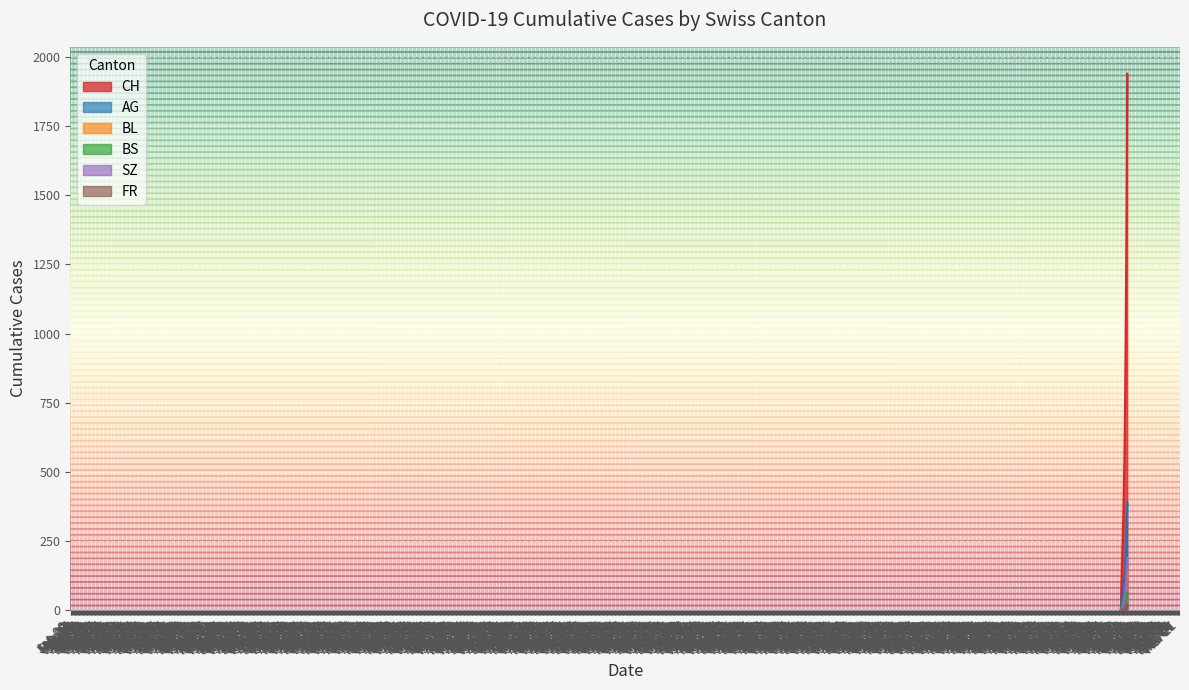

How many lines are shown in the chart?

6